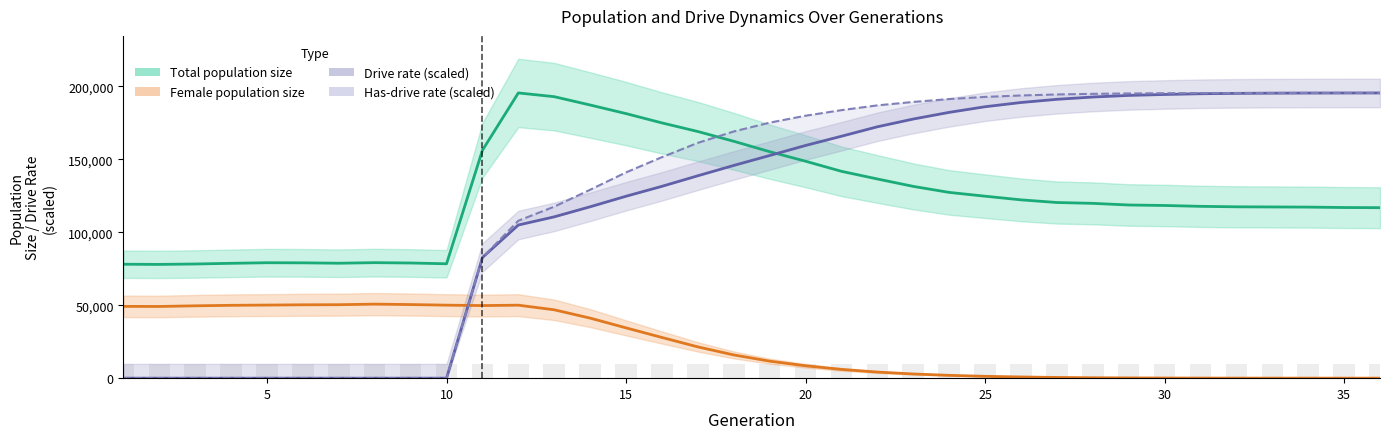

Does the chart contain stacked bars?

No